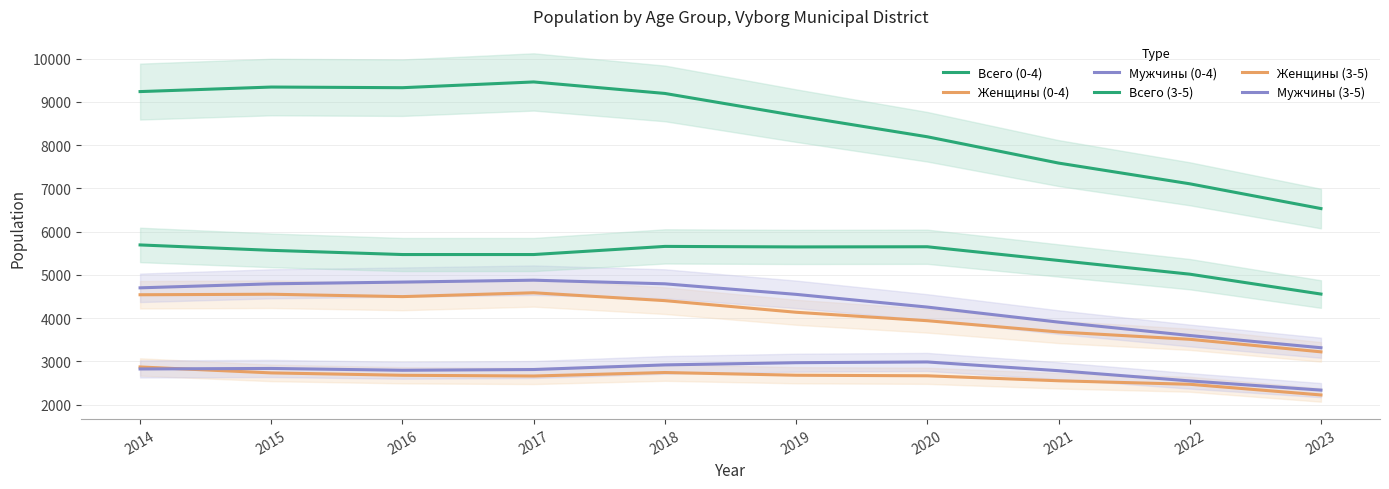

Which has a higher value, 2020 or 2021?

2020